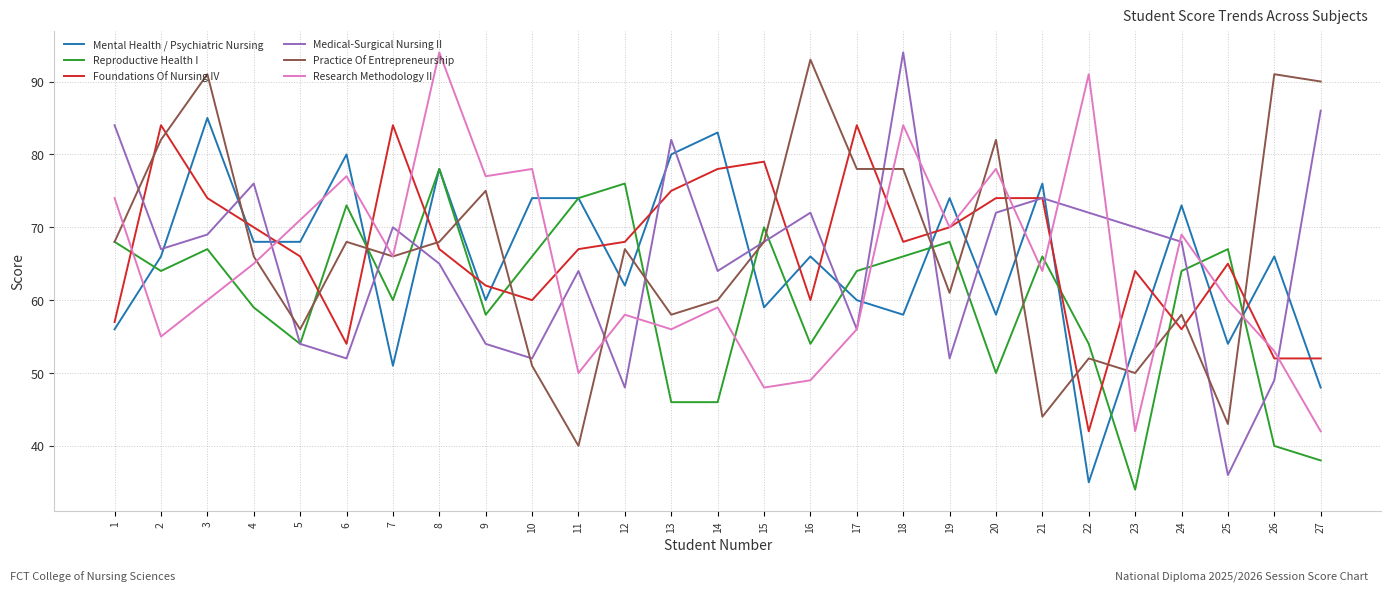

What is the difference between the maximum and second lowest values in the Reproductive Health I series?

40